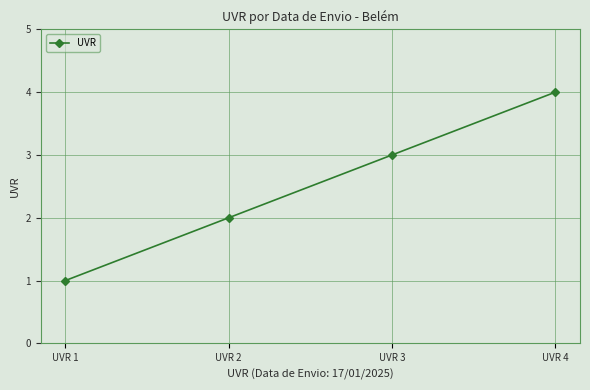

What is the sum of all values?

10